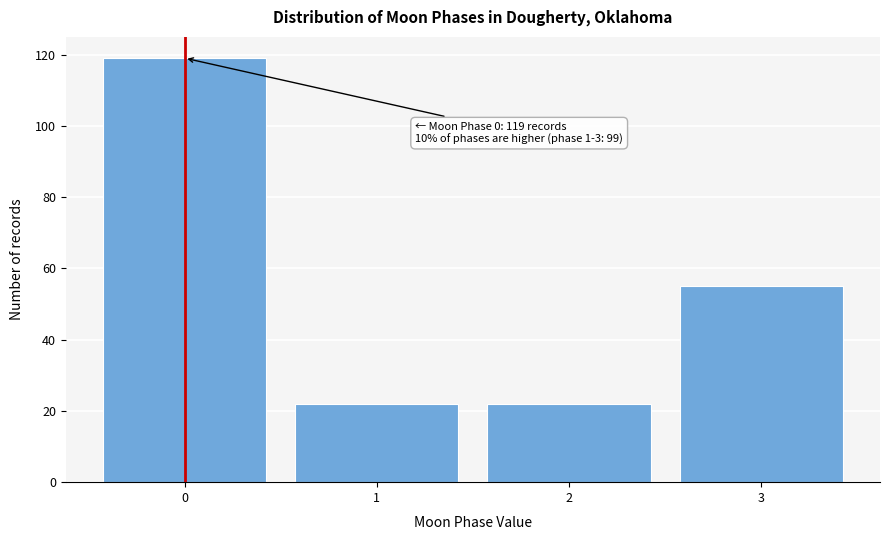

Over which range of the x-axis is the bar tallest?

-0.5 to 0.5